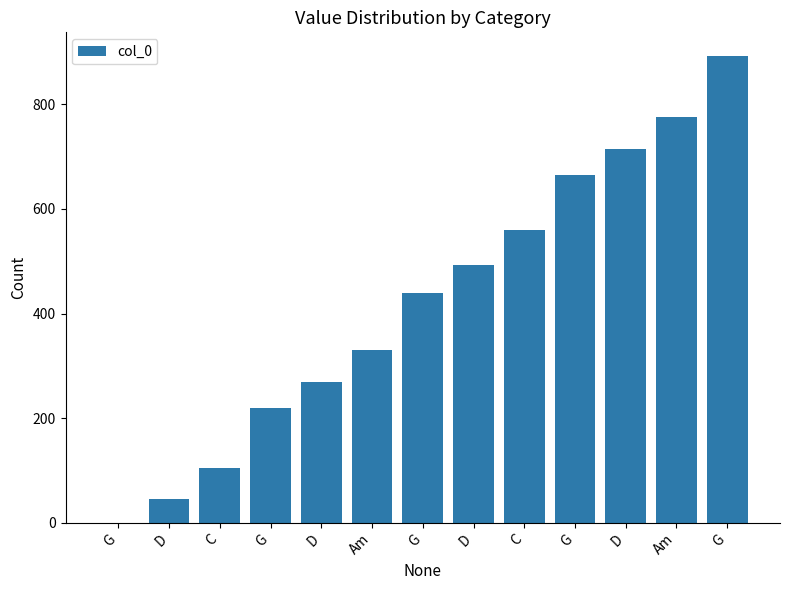

Rank the categories by value from lowest to highest.

G, D, C, G, D, Am, G, D, C, G, D, Am, G